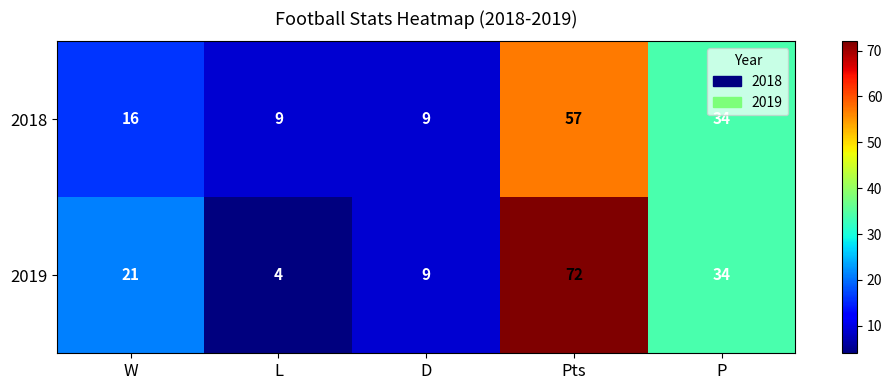

Reading left to right, what are all the values shown in this chart?

2018: 16	9	9	57	34
2019: 21	4	9	72	34